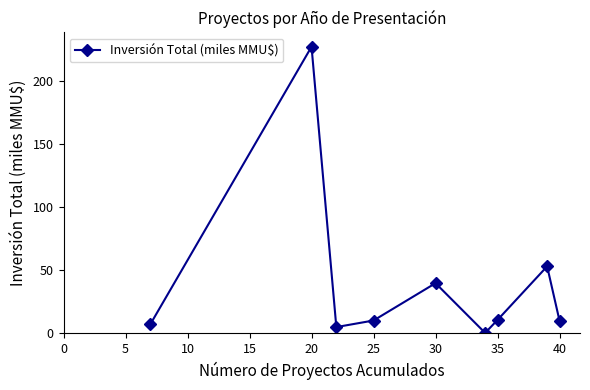

What is the average value?

40.5